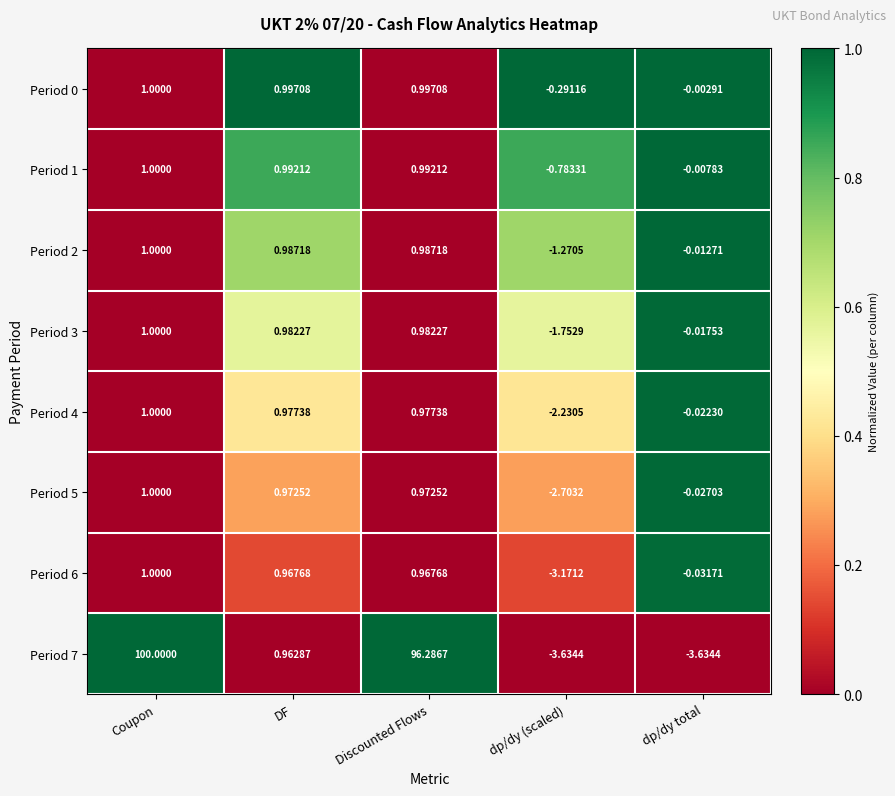

How many data points does each series have?

5